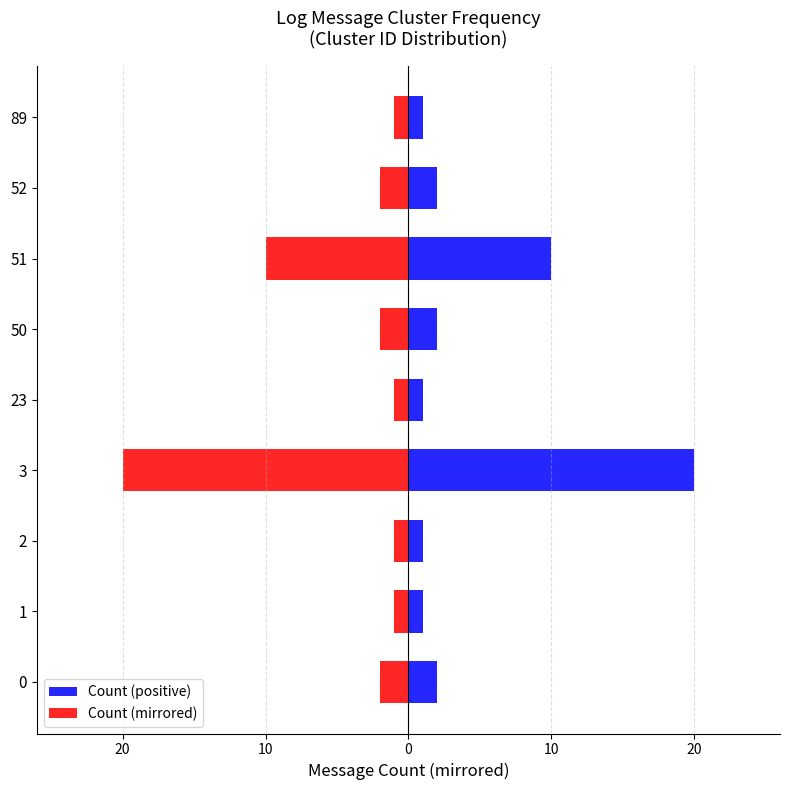

How many values in the Count (mirrored) series exceed -2?

4